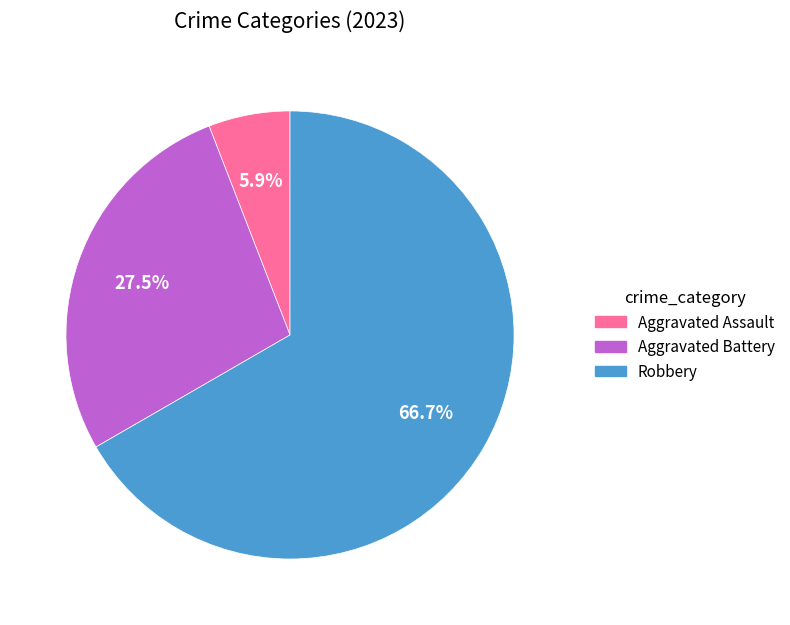

Does any single category account for the majority?

Yes